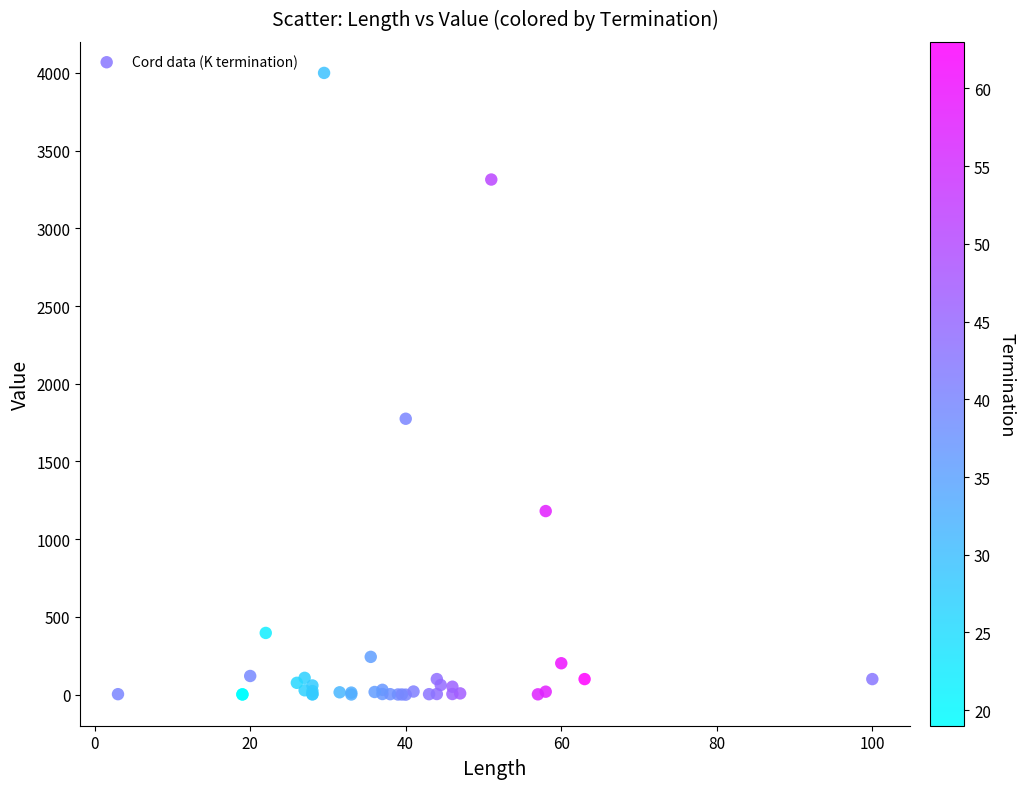

What Y value in the scatter plot is closest to 2000?

1775